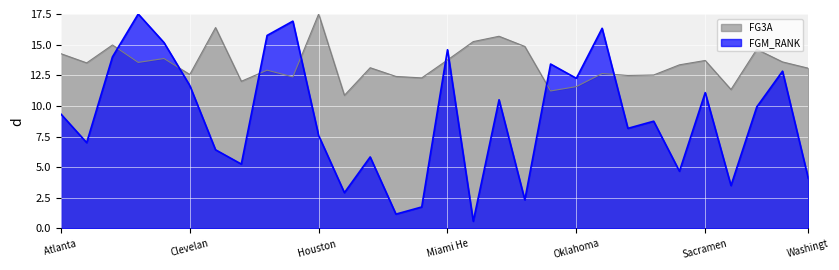

At Sacramen, list the series in order from largest to smallest.

FG3A, FGM_RANK